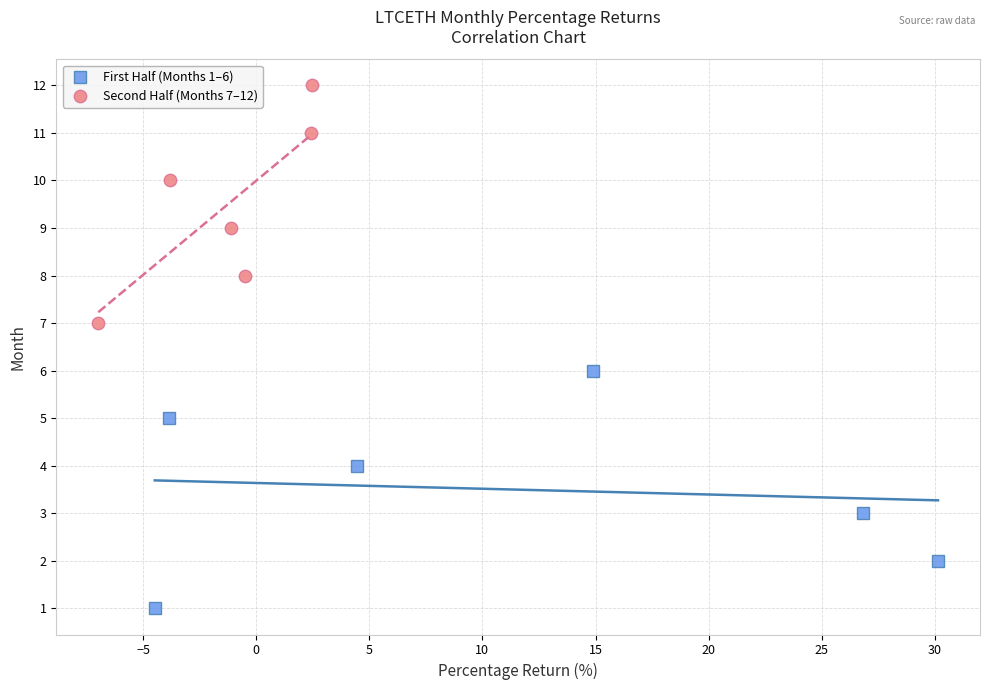

Which series reaches the minimum Y coordinate?

First Half (Months 1–6)